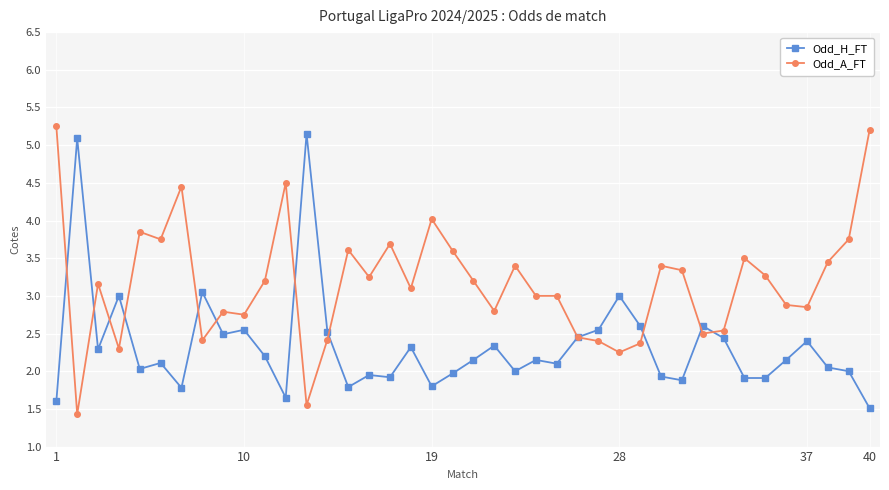

How many distinct data groups are displayed?

2